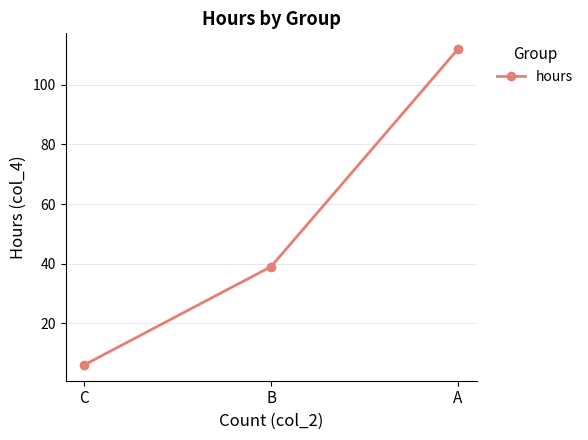

What is the smallest value displayed?

6